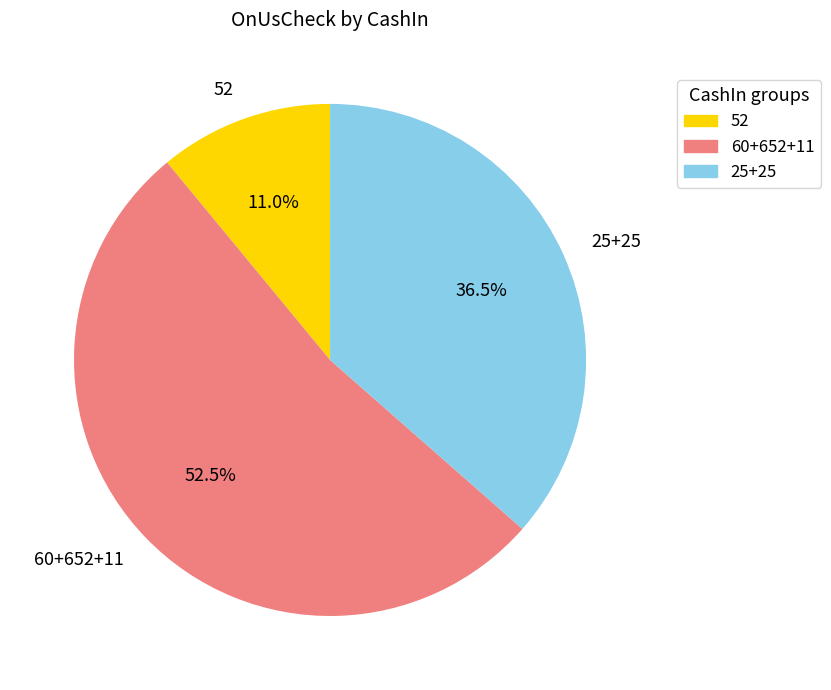

Combined, what portion of the pie is 52 and 25+25?

47.5%